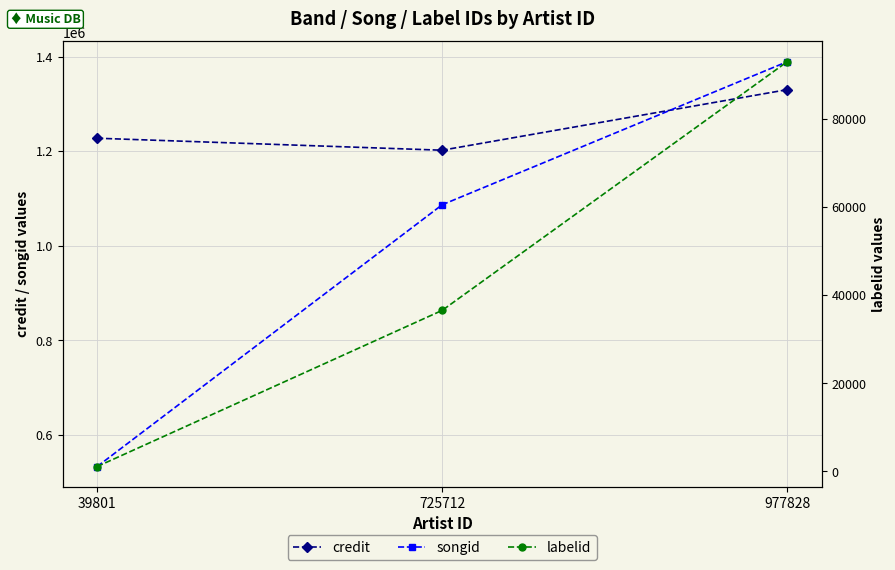

The credit series shows 614350 at 725712. True or false?

False